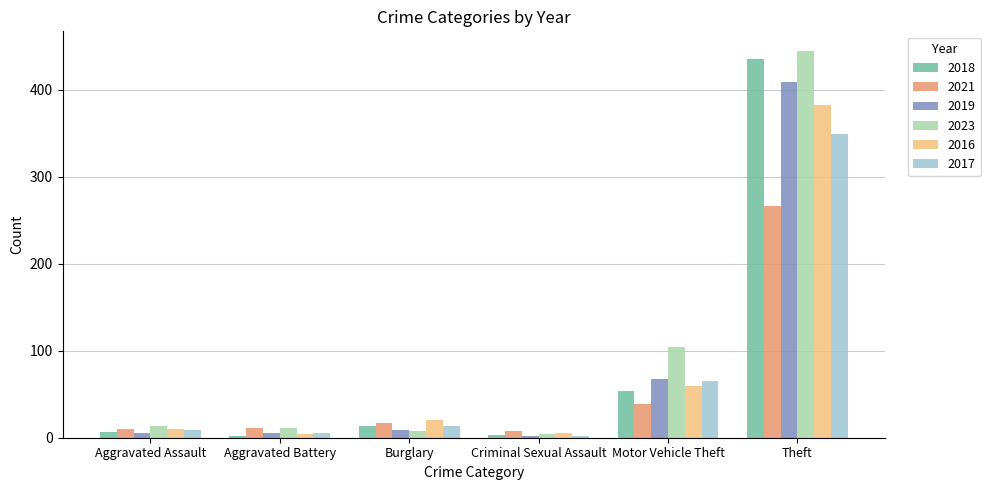

What is the total value across all series at Theft?

2289